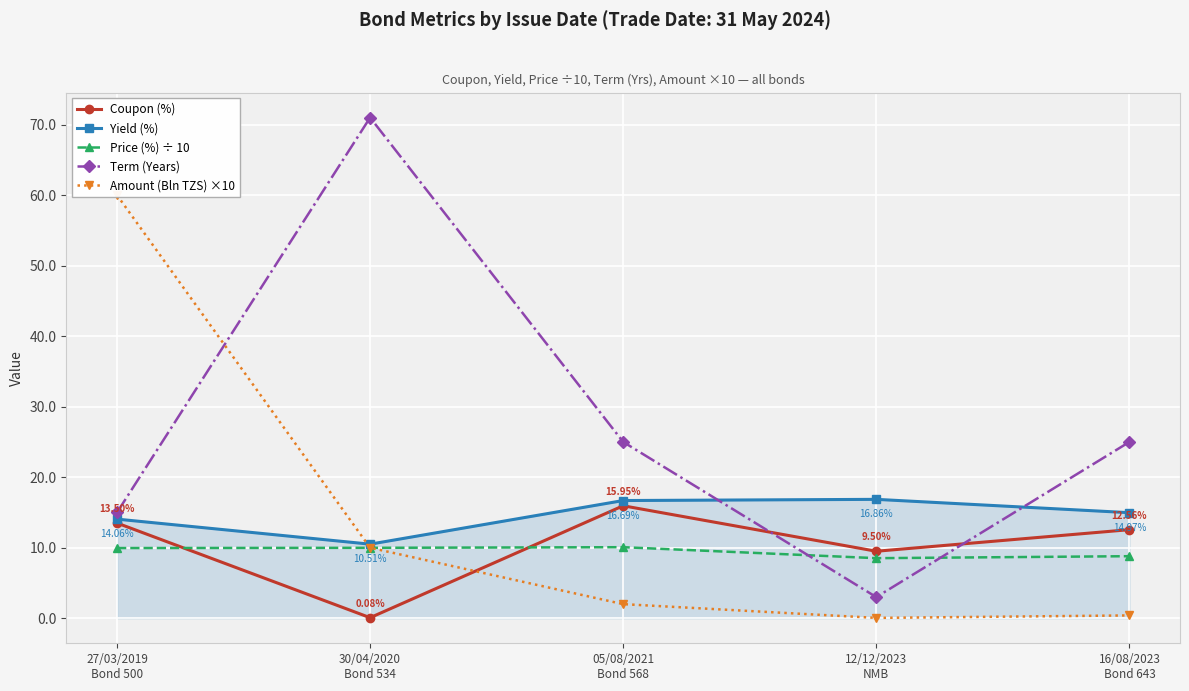

Which series has the widest spread of values?

Term (Years)